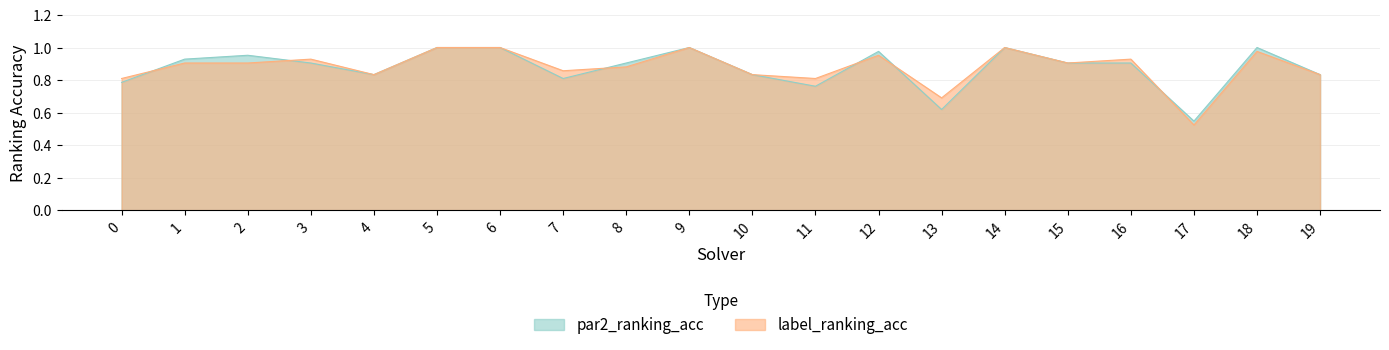

The label_ranking_acc series shows 1.0 at 9. True or false?

True